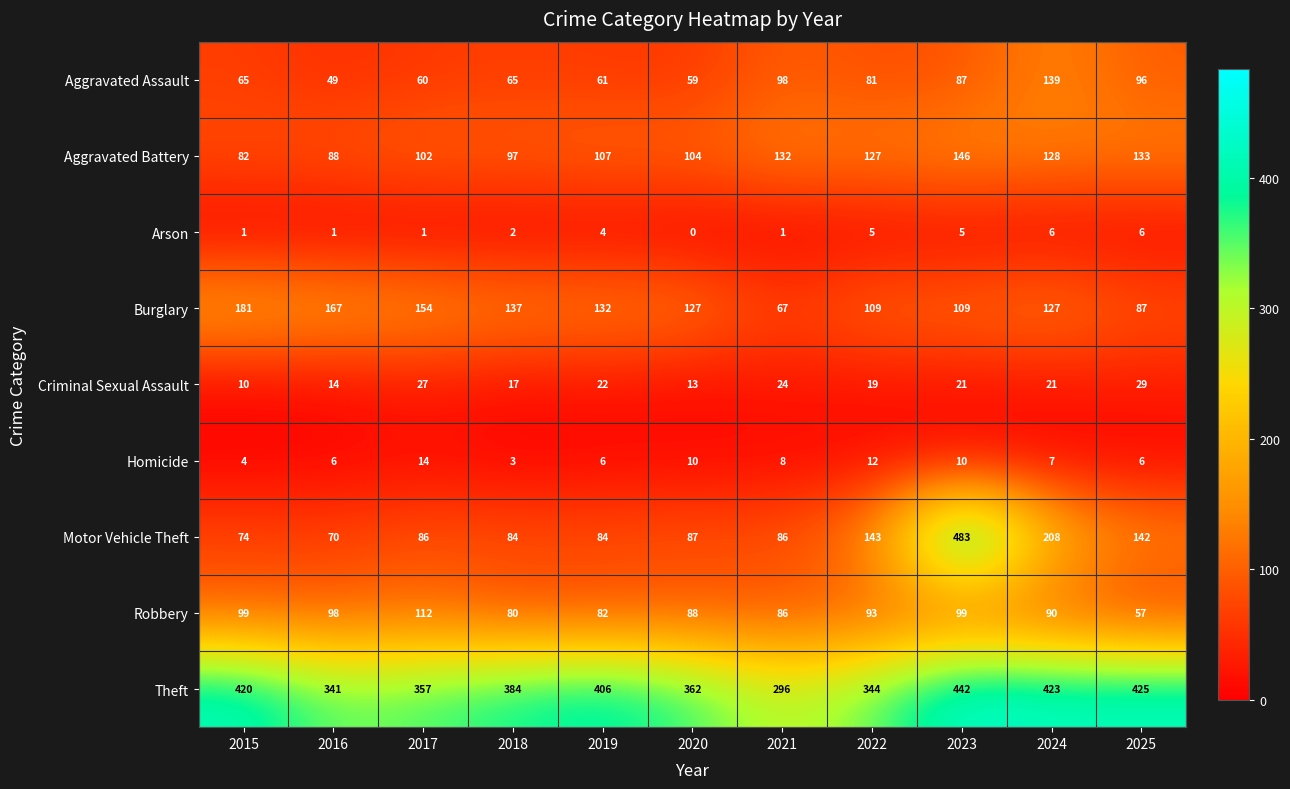

What is the total value across all series at 2020?

850